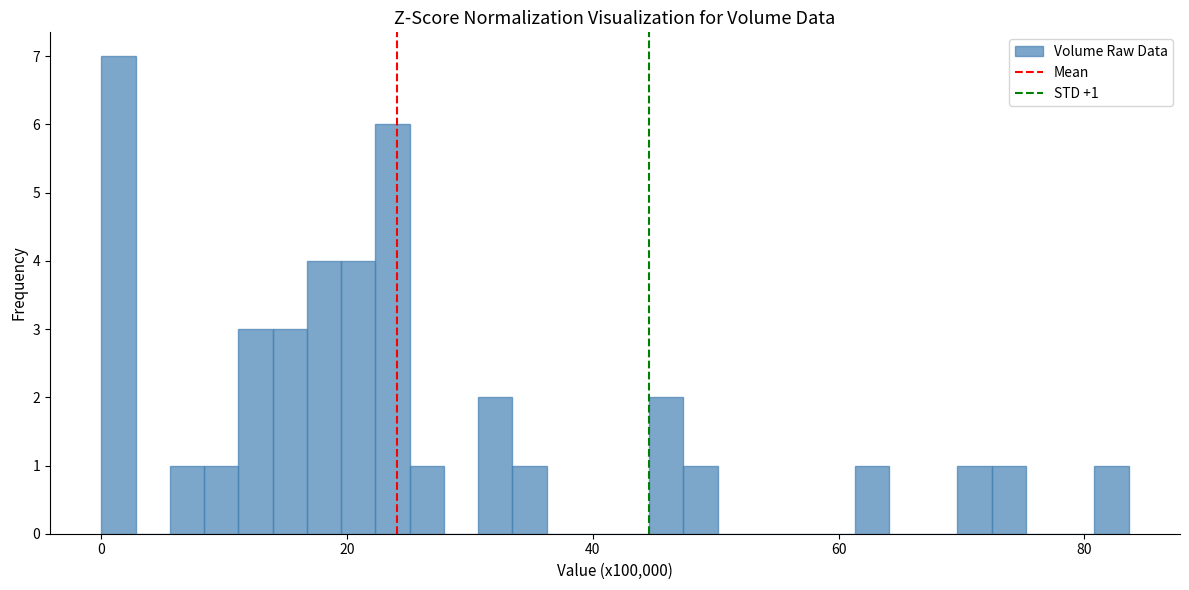

Around what value on the x-axis is the tallest bar? Give the approximate position of its centre, as read against the axis.

2